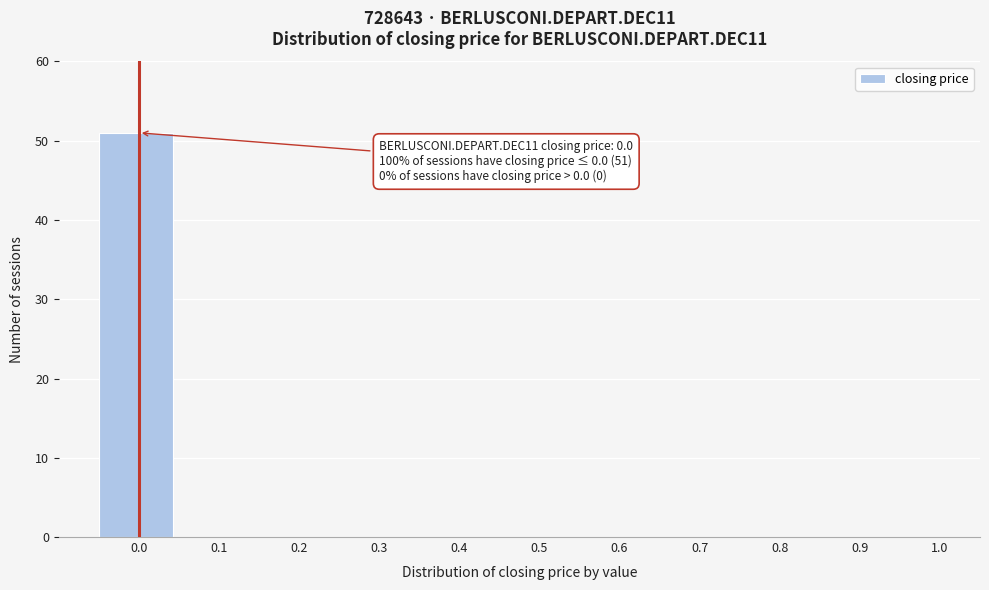

Reading right to left, list all the values displayed in this chart.

1.0=0	0.9=0	0.8=0	0.7=0	0.6=0	0.5=0	0.4=0	0.3=0	0.2=0	0.1=0	0.0=51